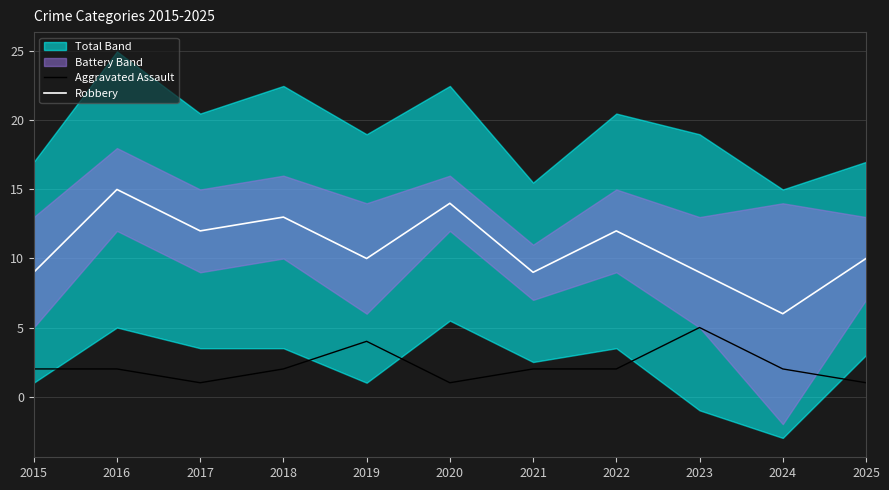

Rank the series at 2022 from lowest to highest value.

Aggravated Assault, Robbery